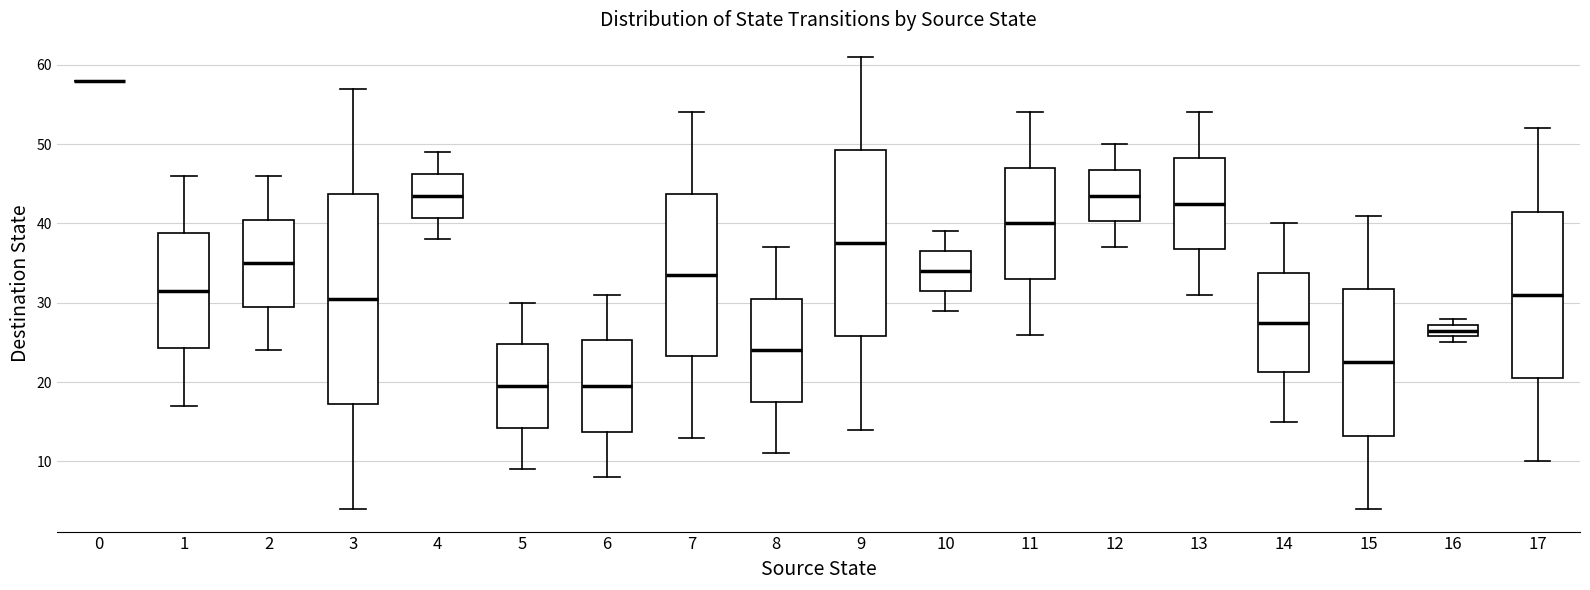

Reading left to right, read every box against the y-axis: the position of its median line, the range the box covers, and the ends of its whiskers. The values are not printed on the chart, so give them approximately, as read against the axis.

0: box collapsed to a line at 58, whiskers 58 to 58
1: median 32, box 24 to 39, whiskers 17 to 46
2: median 35, box 30 to 41, whiskers 24 to 46
3: median 31, box 17 to 44, whiskers 4 to 57
4: median 44, box 41 to 46, whiskers 38 to 49
5: median 20, box 14 to 25, whiskers 9 to 30
6: median 20, box 14 to 25, whiskers 8 to 31
7: median 34, box 23 to 44, whiskers 13 to 54
8: median 24, box 18 to 31, whiskers 11 to 37
9: median 38, box 26 to 49, whiskers 14 to 61
10: median 34, box 32 to 37, whiskers 29 to 39
11: median 40, box 33 to 47, whiskers 26 to 54
12: median 44, box 40 to 47, whiskers 37 to 50
13: median 43, box 37 to 48, whiskers 31 to 54
14: median 28, box 21 to 34, whiskers 15 to 40
15: median 23, box 13 to 32, whiskers 4 to 41
16: median 27 (inside the box), box 26 to 27, whiskers 25 to 28
17: median 31, box 21 to 42, whiskers 10 to 52